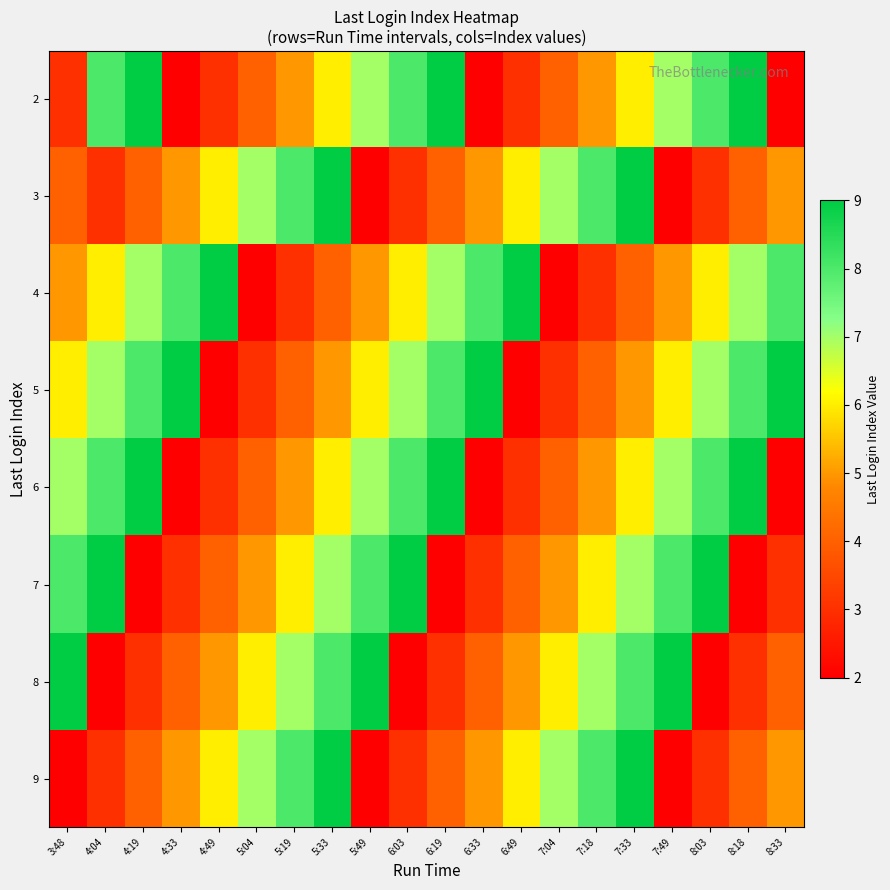

How many data points does each series have?

20